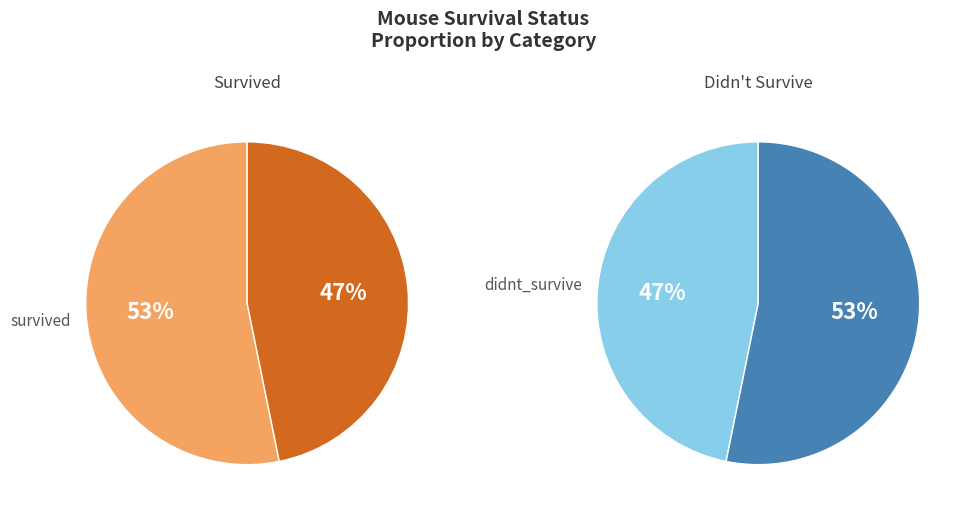

True or false: didnt_survive accounts for 47% of the total.

True